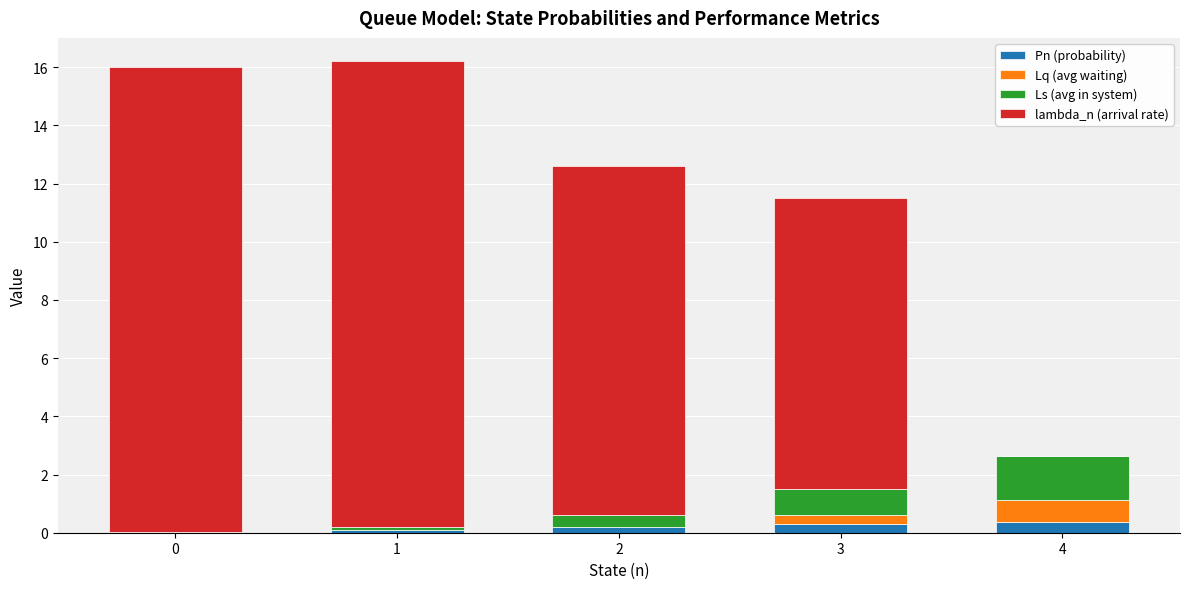

The Pn (probability) series shows 0.0 at 0. True or false?

True